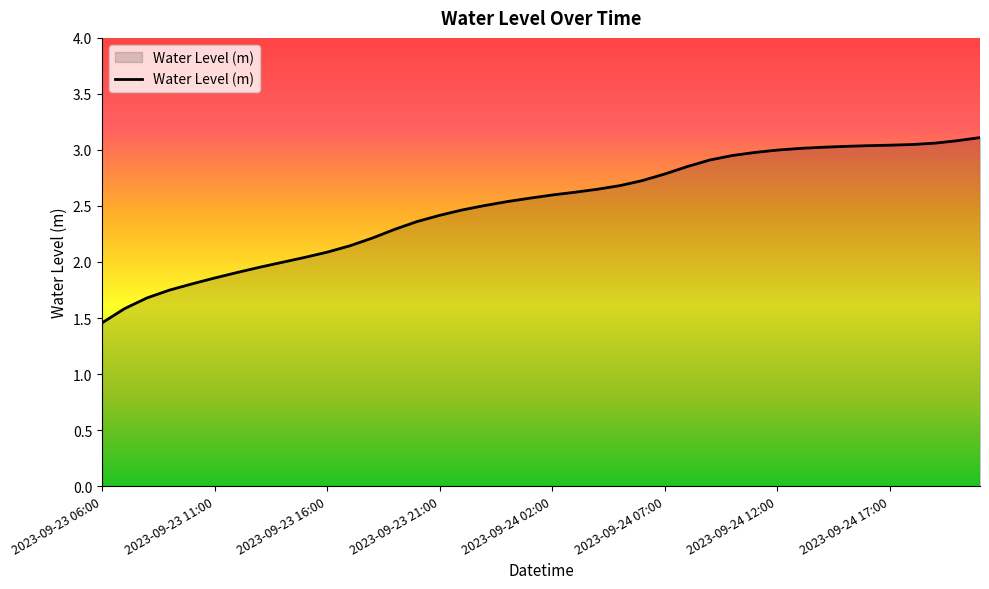

How many lines are shown in the chart?

1